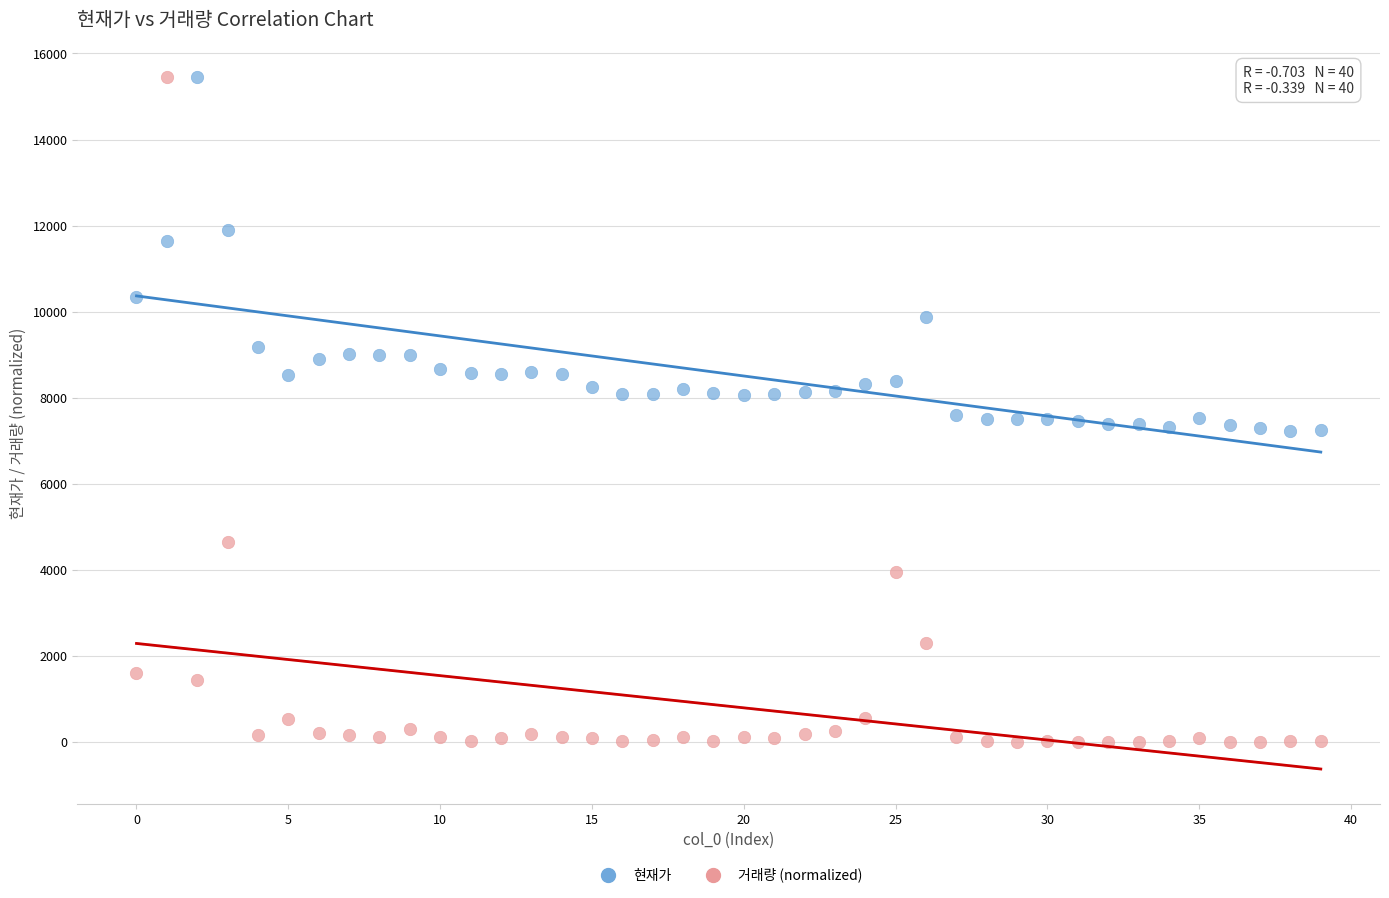

In the 현재가 series, what Y value is closest to 11345?

11650.0